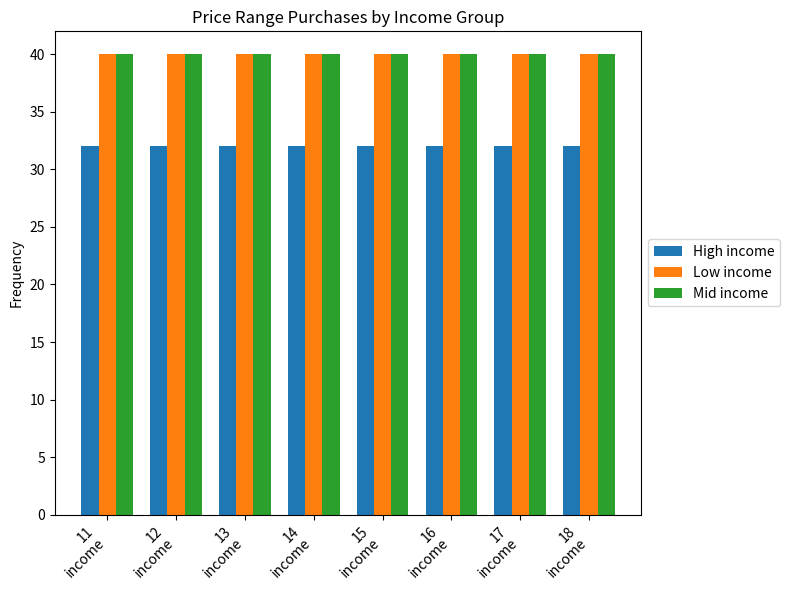

The value of Mid income at 18
income is 57. True or false?

False